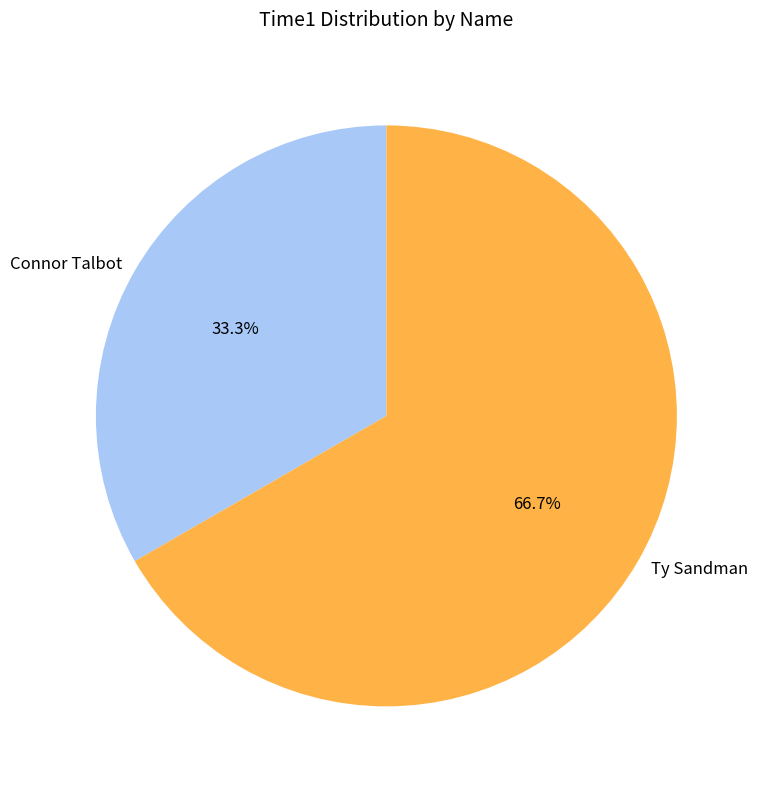

What is the largest slice in the pie chart?

Ty Sandman